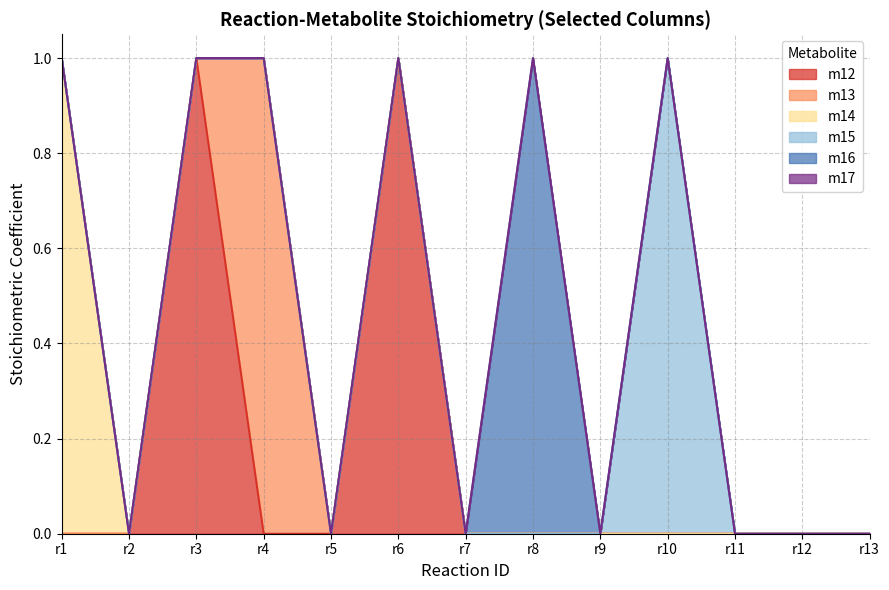

Which has a higher value, r10 or r5?

r10